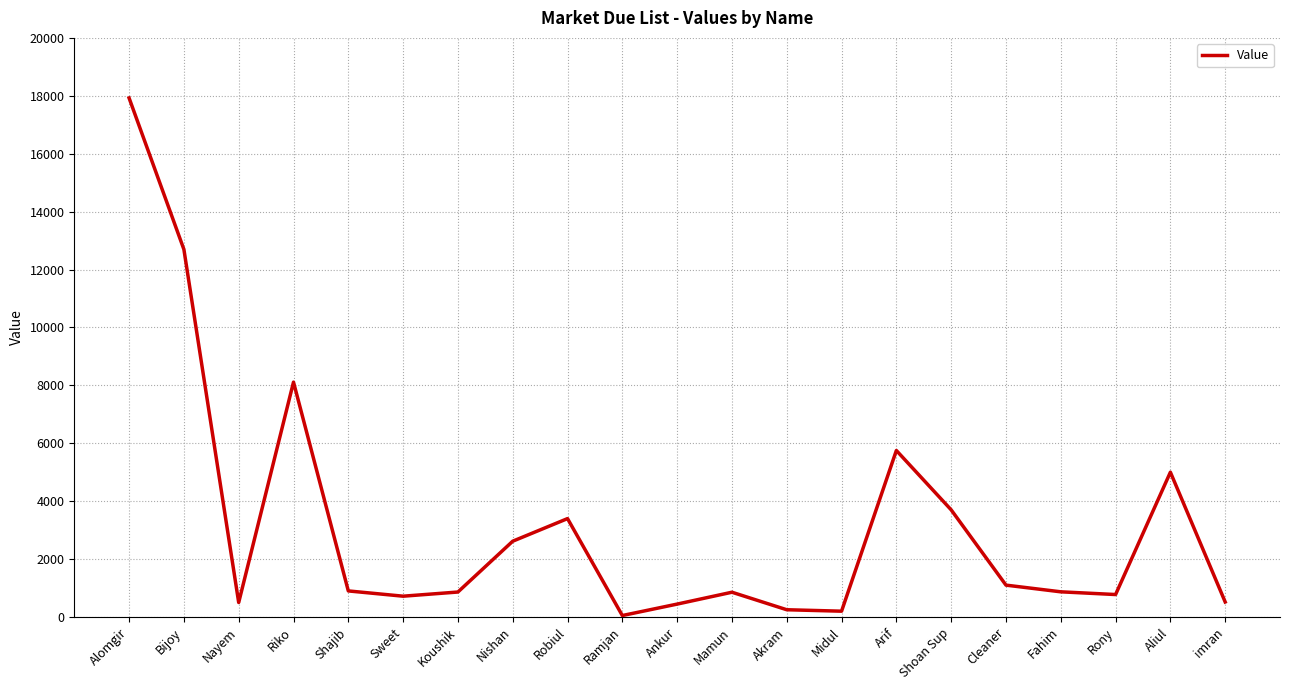

What is the minimum value shown in the chart?

50